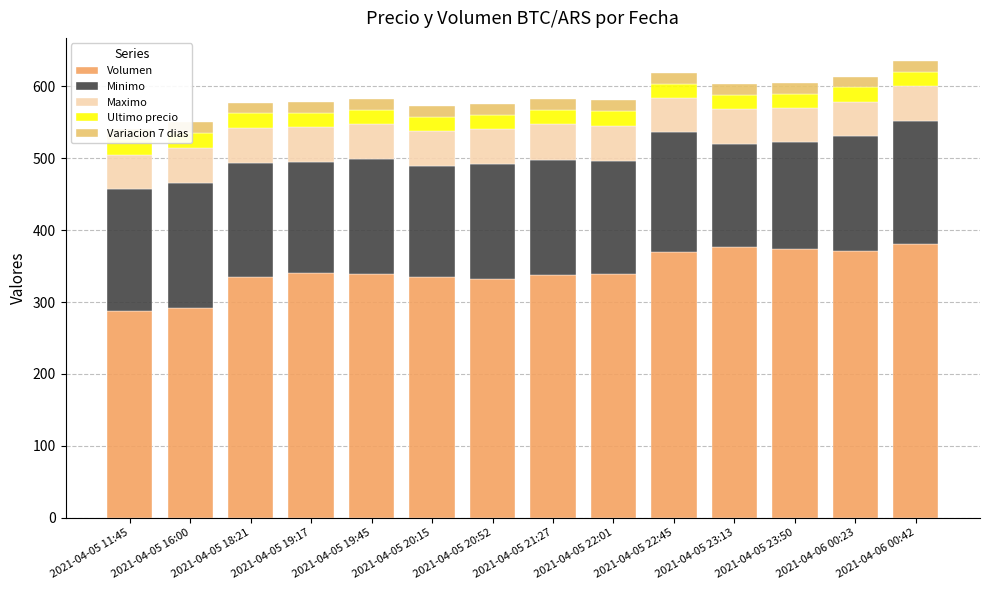

What is the label of the 11th bar from the right?

2021-04-05 19:17